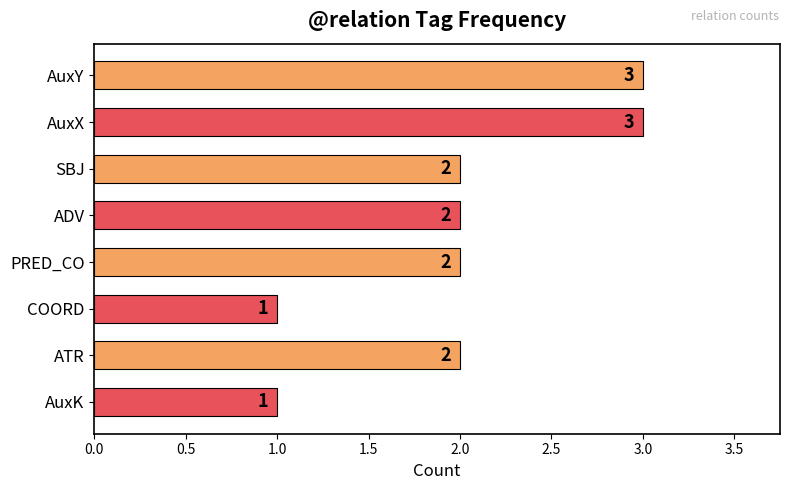

The value at AuxK is 1. True or false?

True